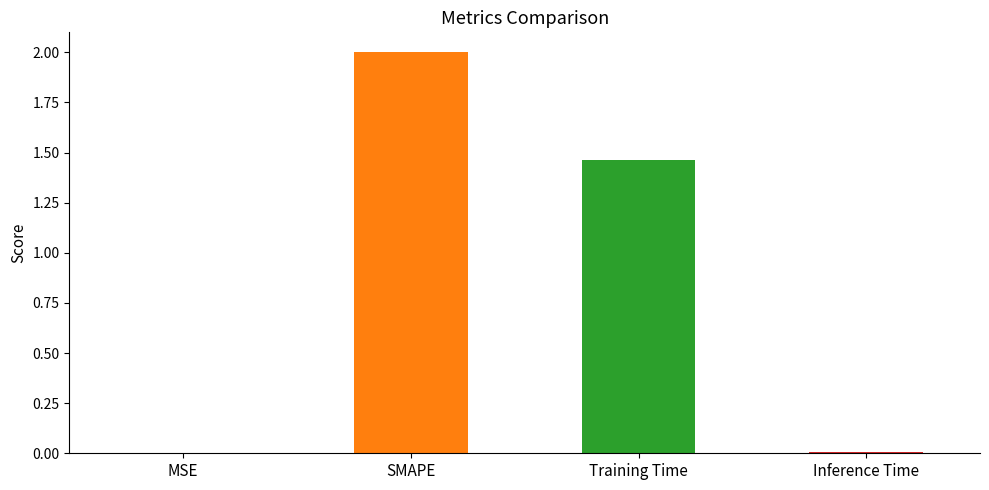

Which label corresponds to the largest value in the chart?

SMAPE